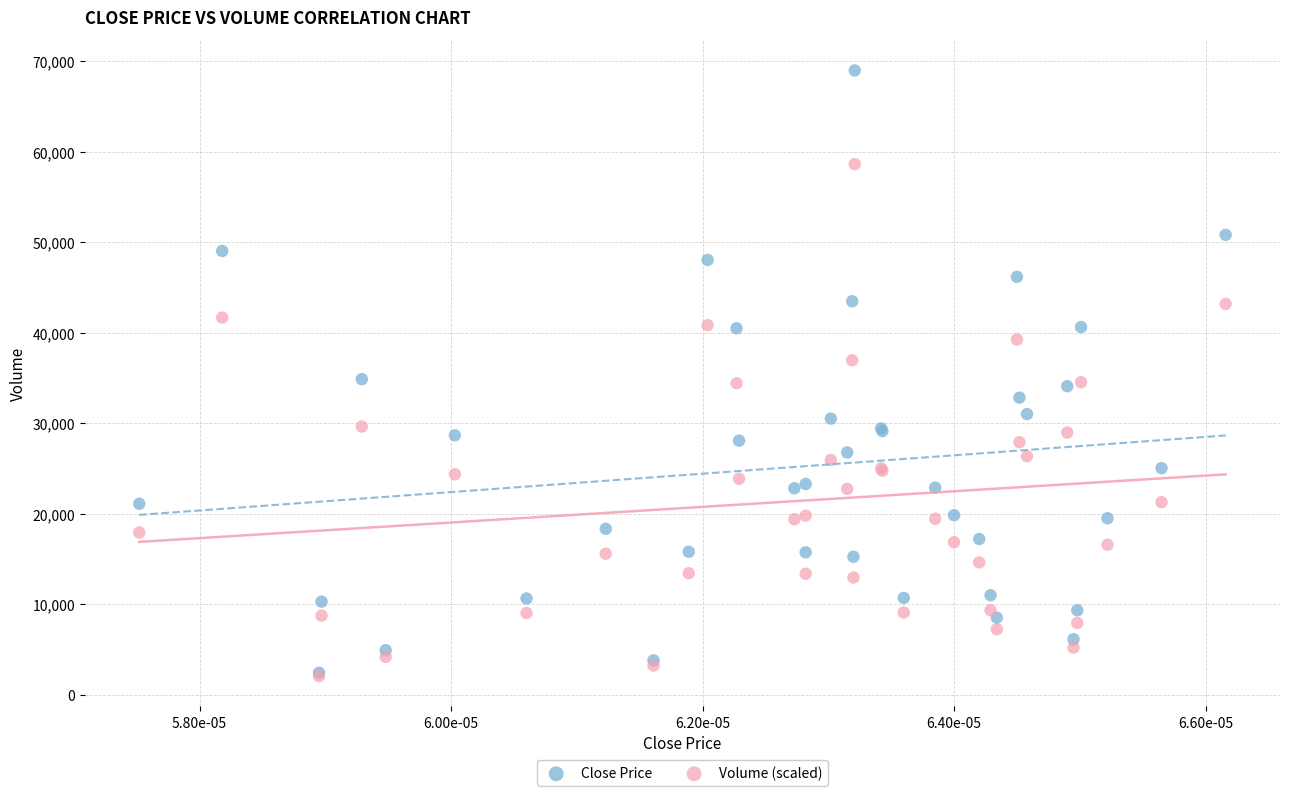

What are all the series names shown in the legend?

Close Price, Volume (scaled)